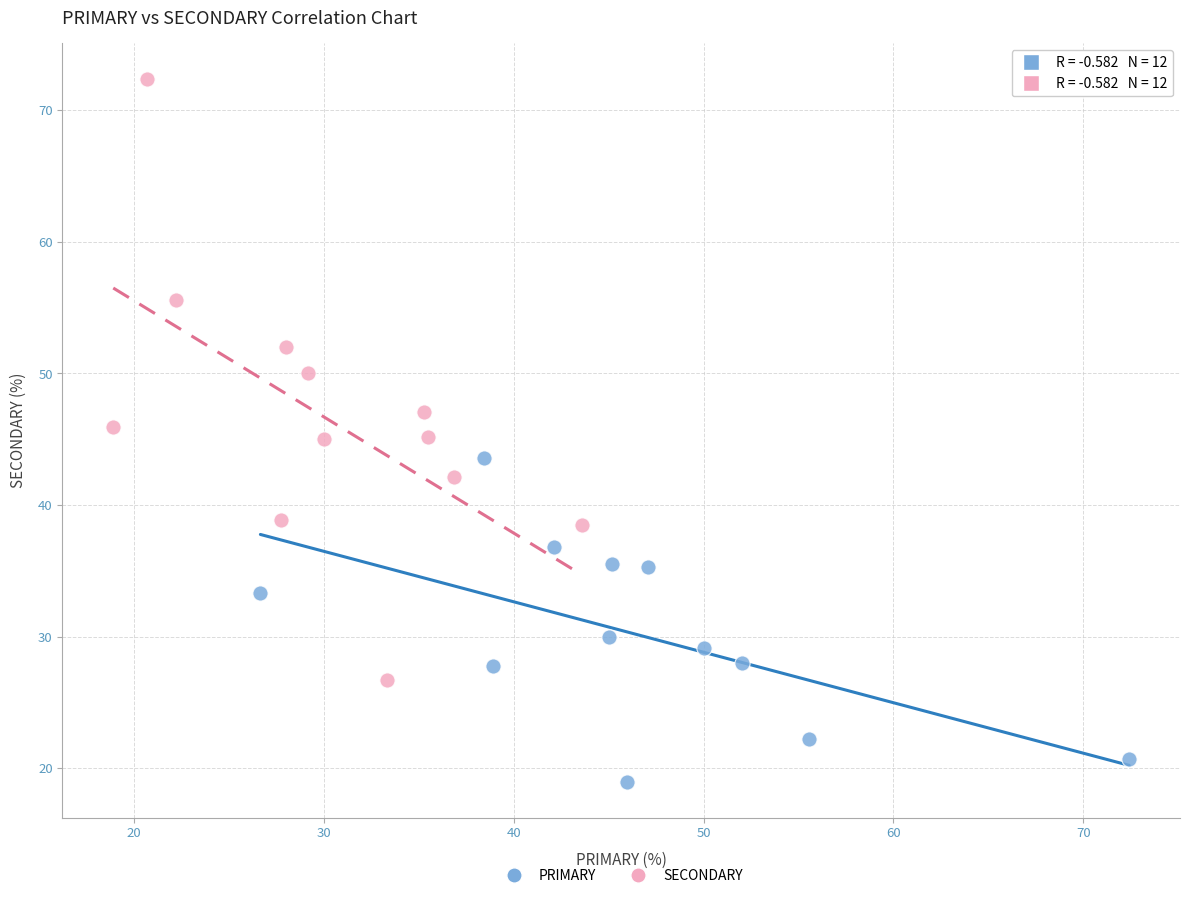

Which series has the largest Y range (max minus min)?

SECONDARY